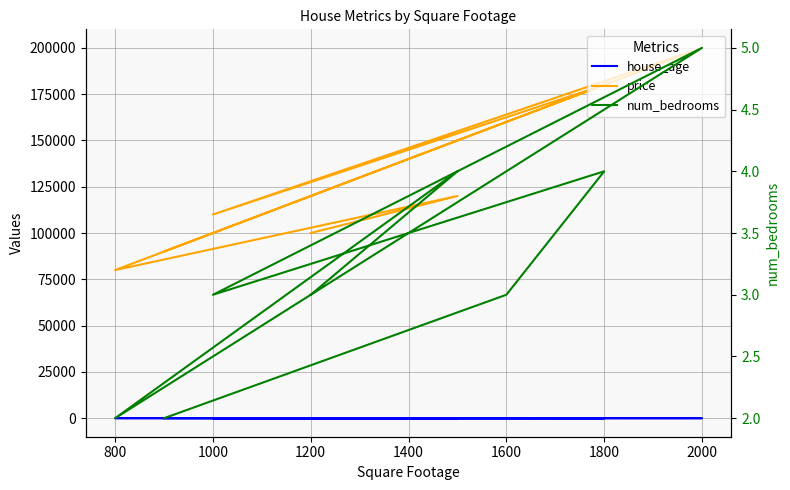

At 1200, list the series in order from smallest to largest.

num_bedrooms, house_age, price